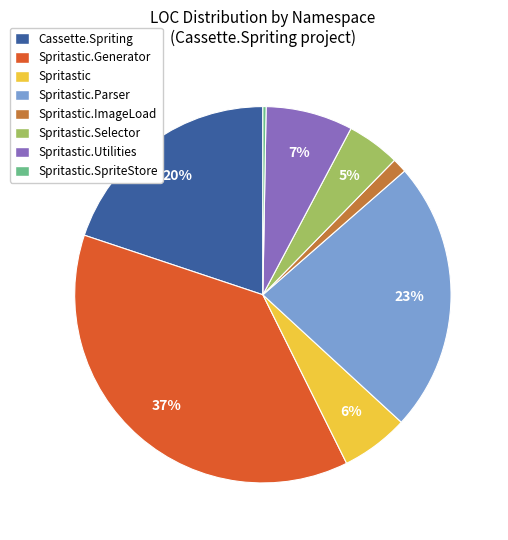

Between Spritastic.Generator and Cassette.Spriting, which is larger?

Spritastic.Generator